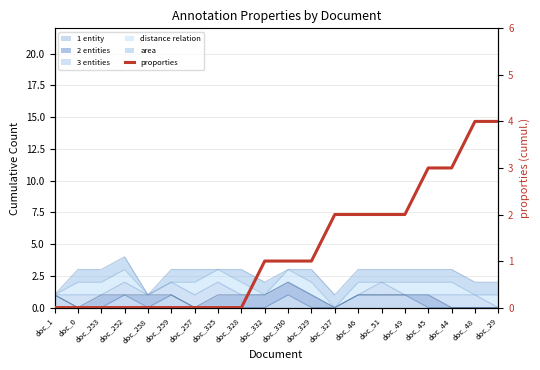

True or false: the data shows 2 at doc_327.

True